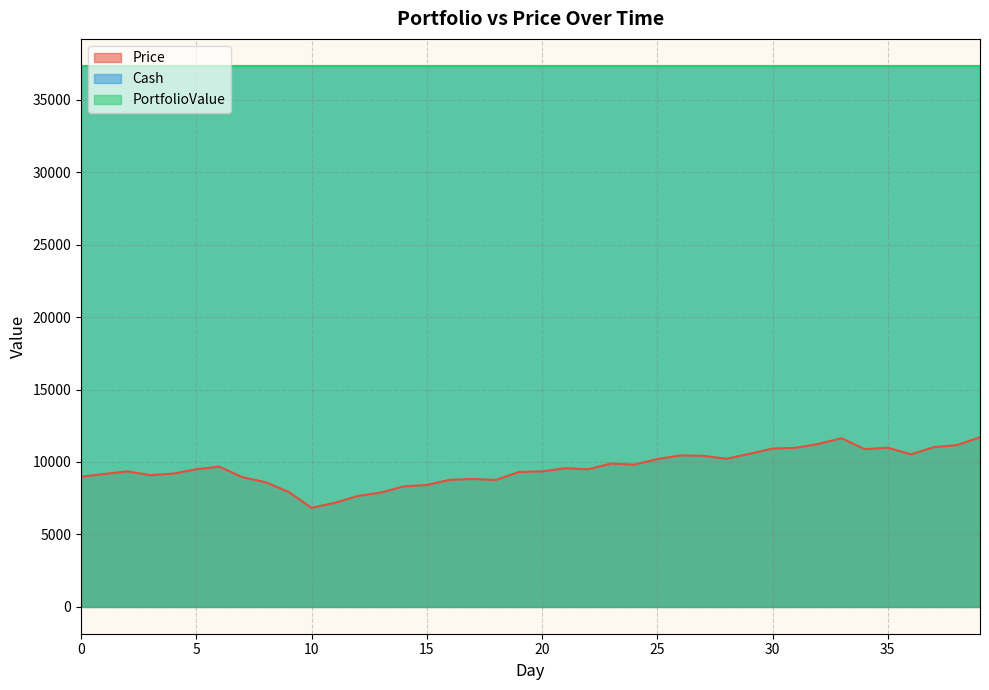

Which series has the largest total across all categories?

Cash